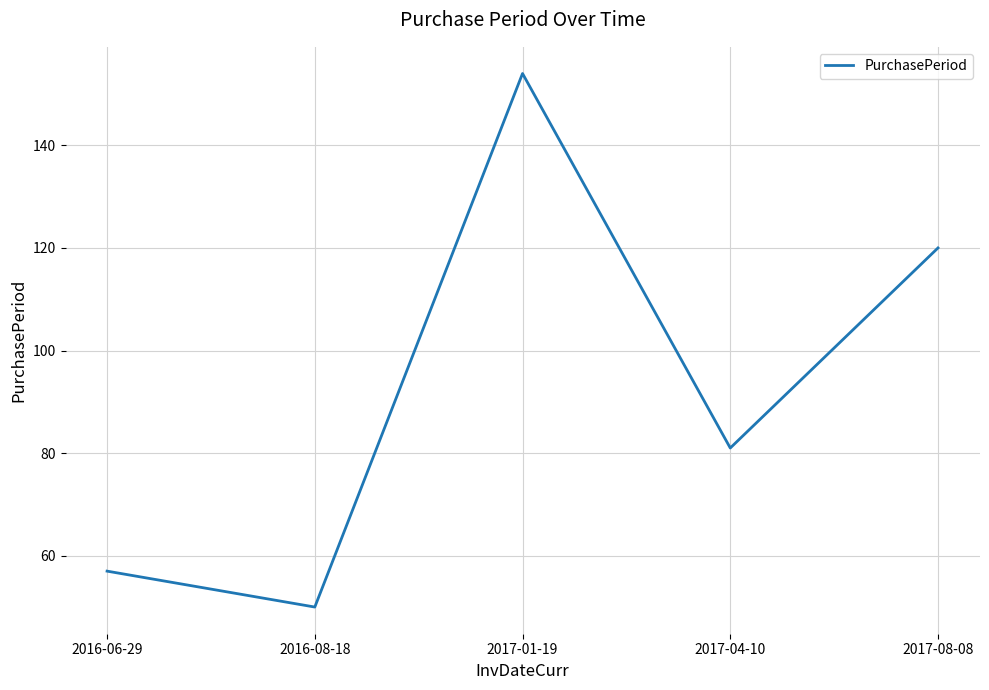

What is the ratio of the value at 2016-08-18 to the value at 2017-08-08?

0.4